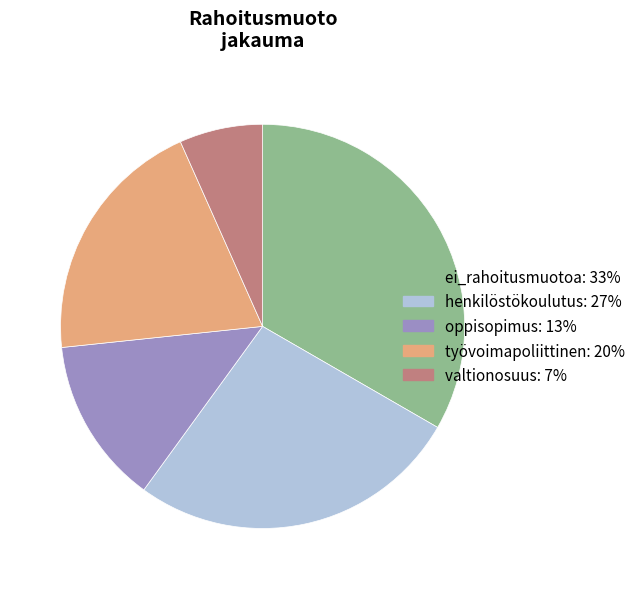

Is oppisopimus the majority of the pie?

No